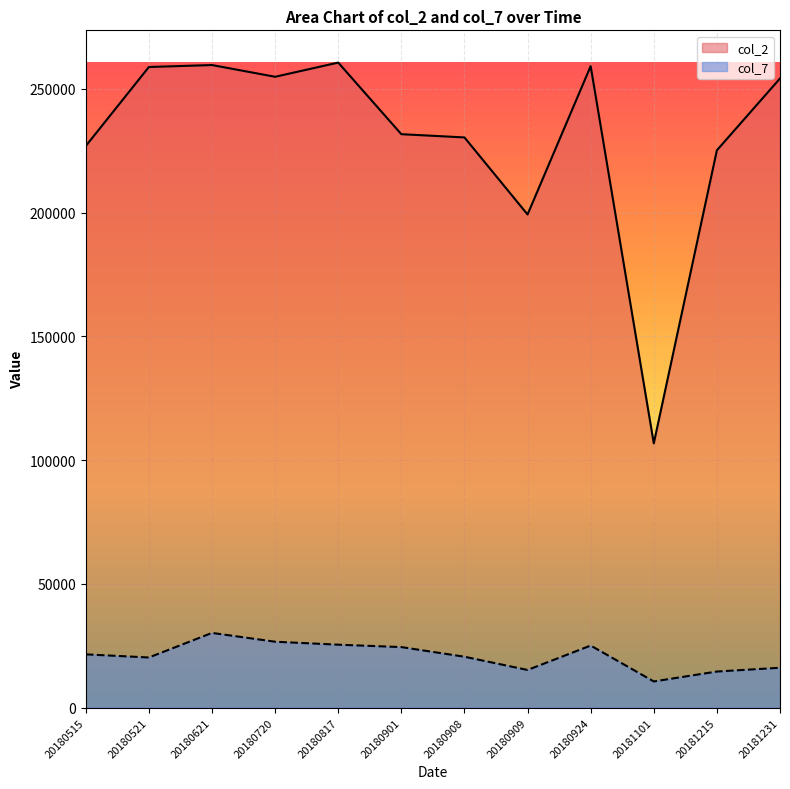

What is the value of the col_7 point at the 5th from the left?

25439.3